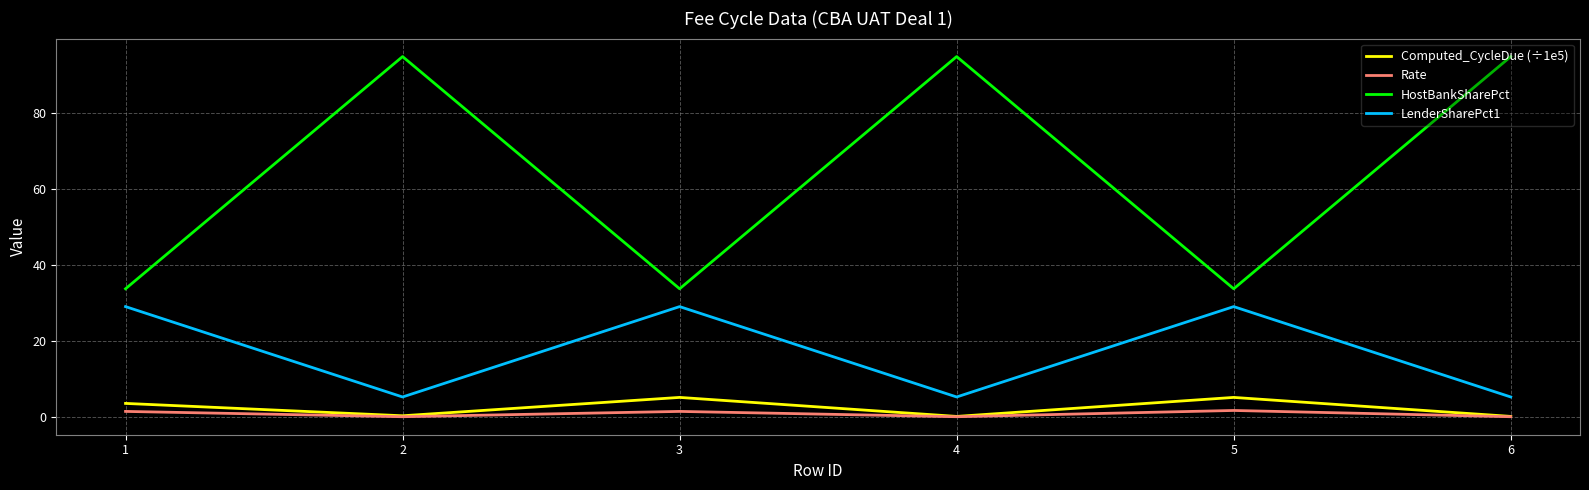

At how many categories does at least one series exceed 76?

3